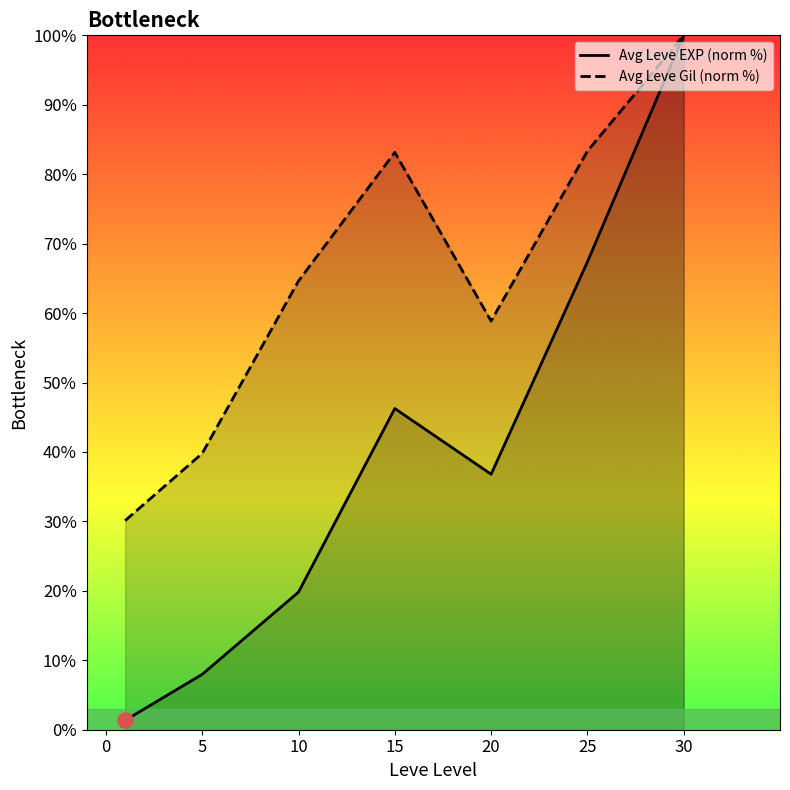

Which series contains the lowest Y value?

Avg Leve EXP (norm %)